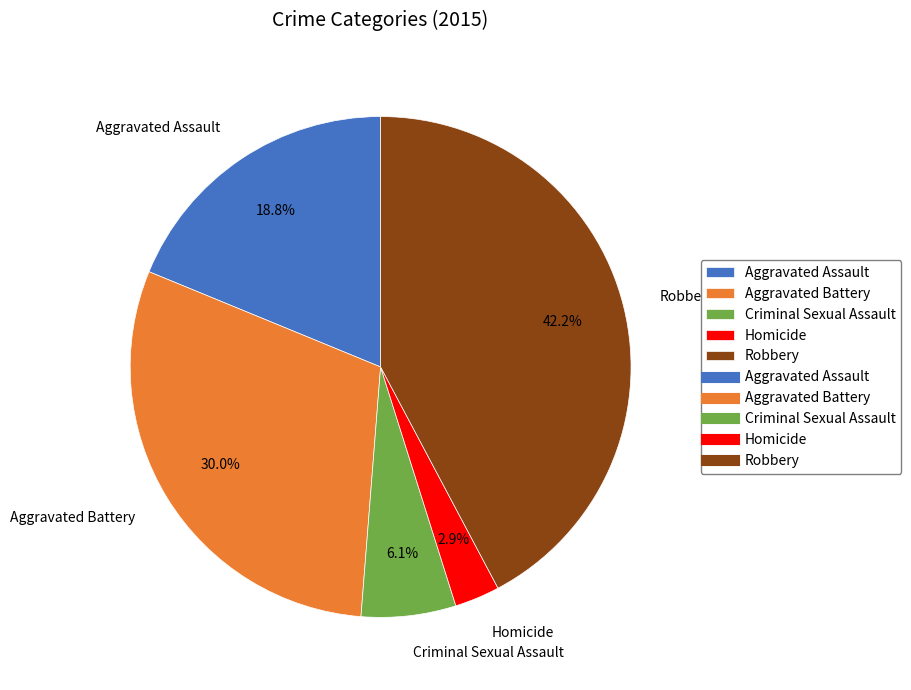

Is it true that Aggravated Battery is 22% of the pie?

False